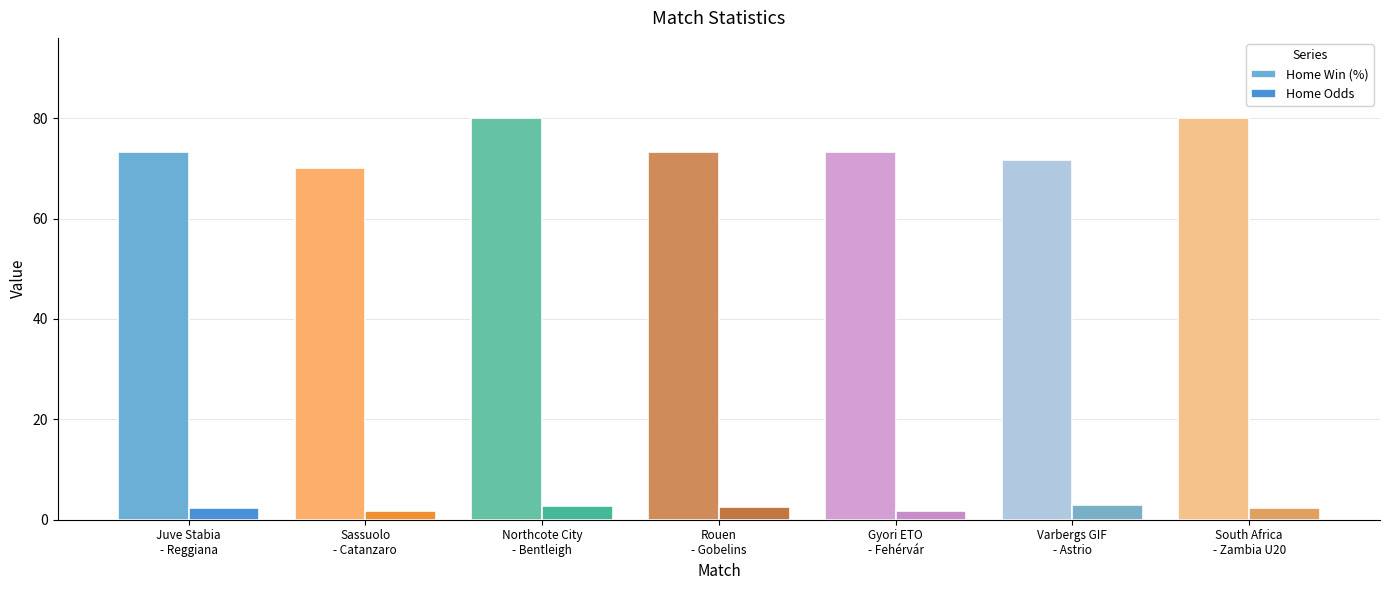

What are all the series names shown in the legend?

Home Win (%), Home Odds